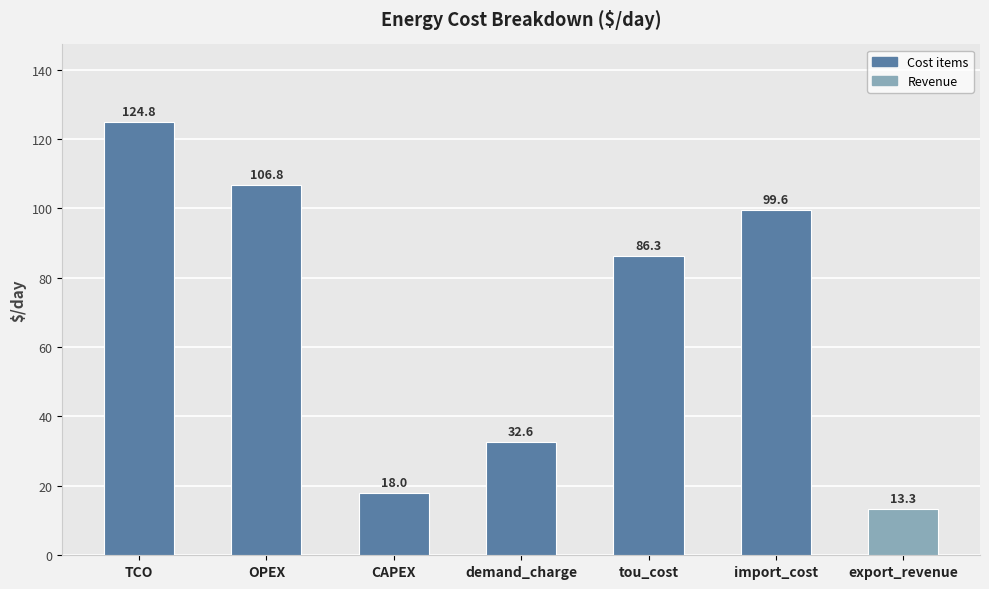

How many bars are there in total?

7